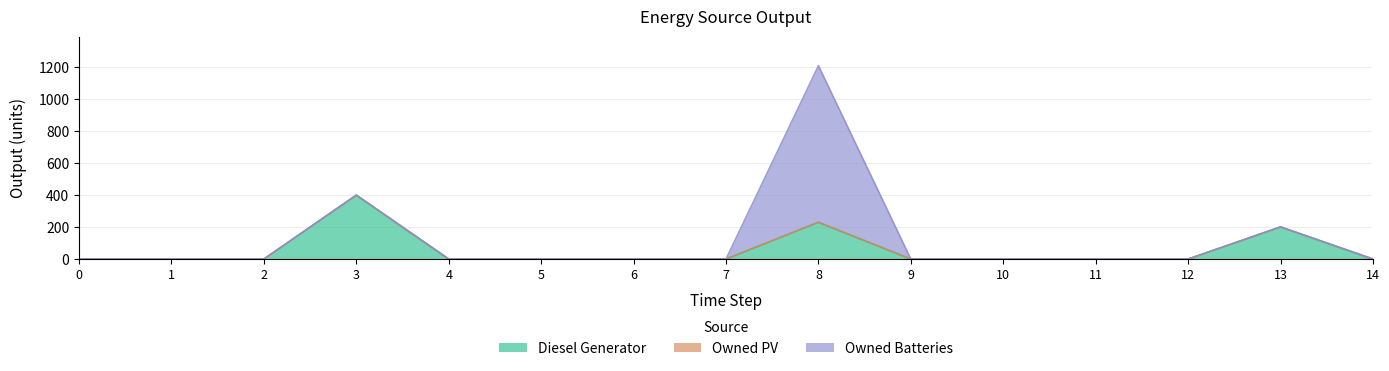

Reading right to left, extract all data points from this chart.

Diesel Generator: 0	201	0	0	0	0	230	0	0	0	0	400	0	0	0
Owned PV: 0	0	0	0	0	0	0	0	0	0	0	0	0	0	0
Owned Batteries: 0	0	0	0	0	0	980	0	0	0	0	0	0	0	0